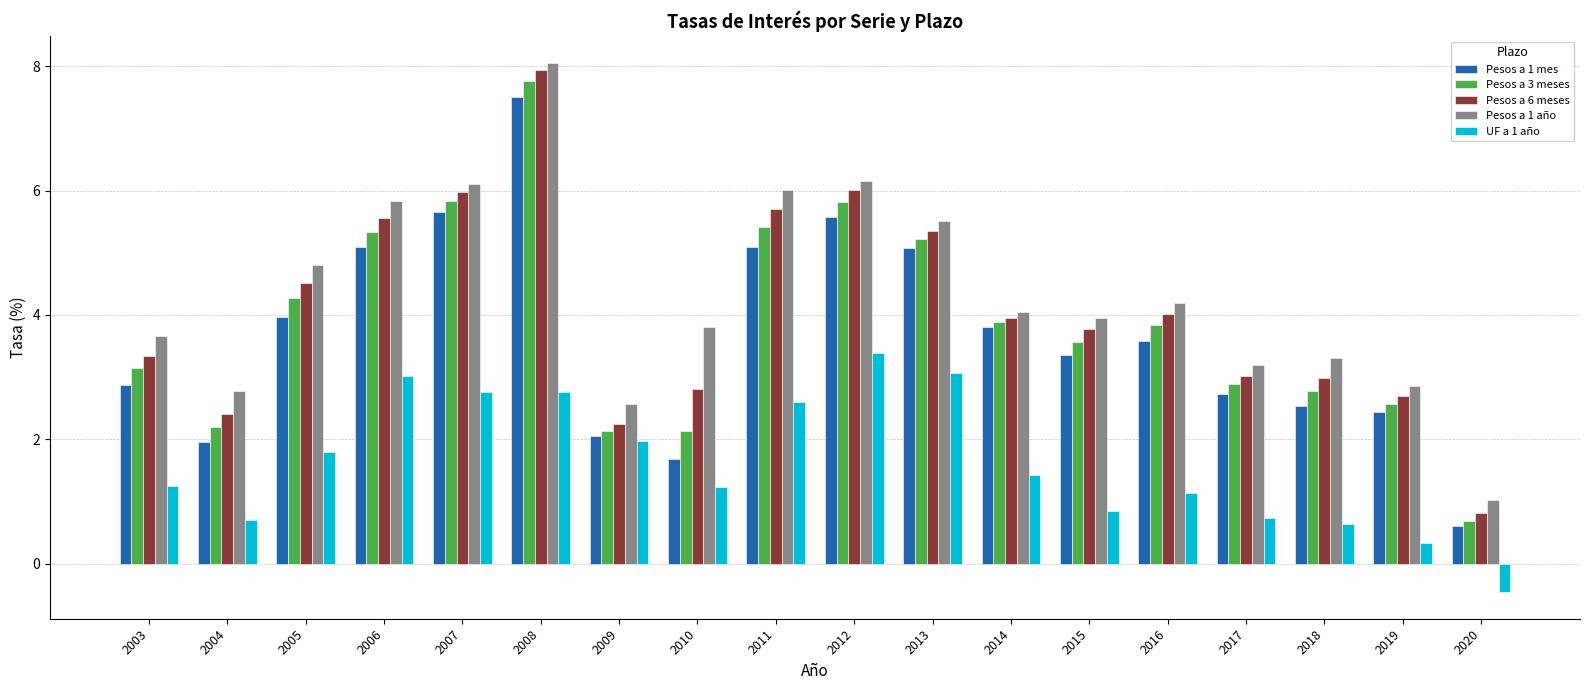

Between 2008 and 2018, which series saw the biggest shift?

Pesos a 3 meses